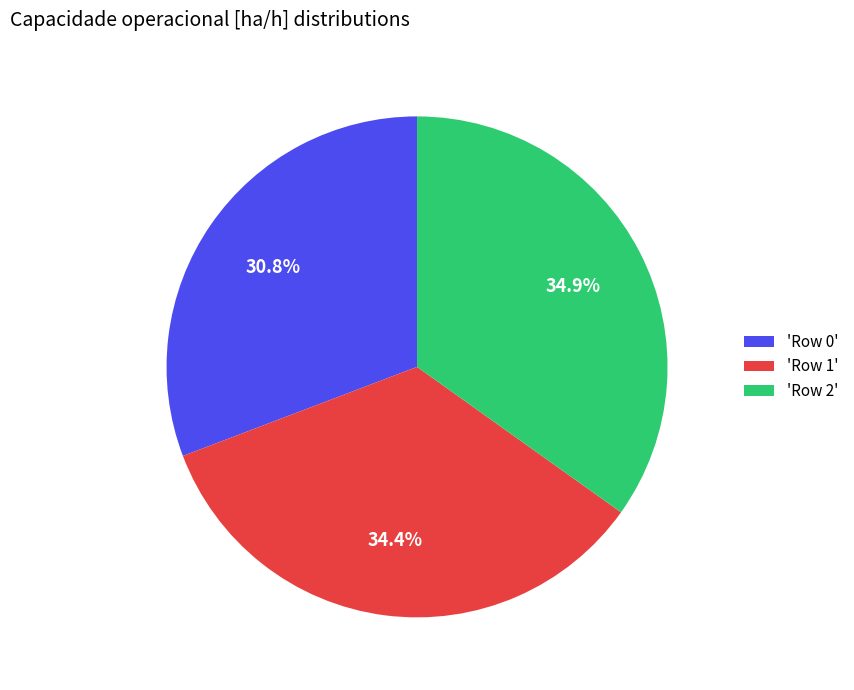

Which slice is the largest?

'Row 2'